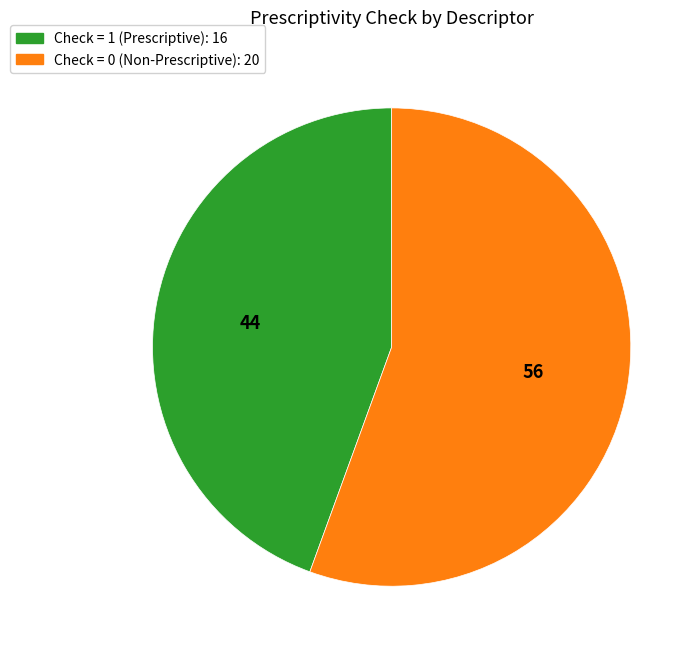

Count the number of slices in the pie.

2